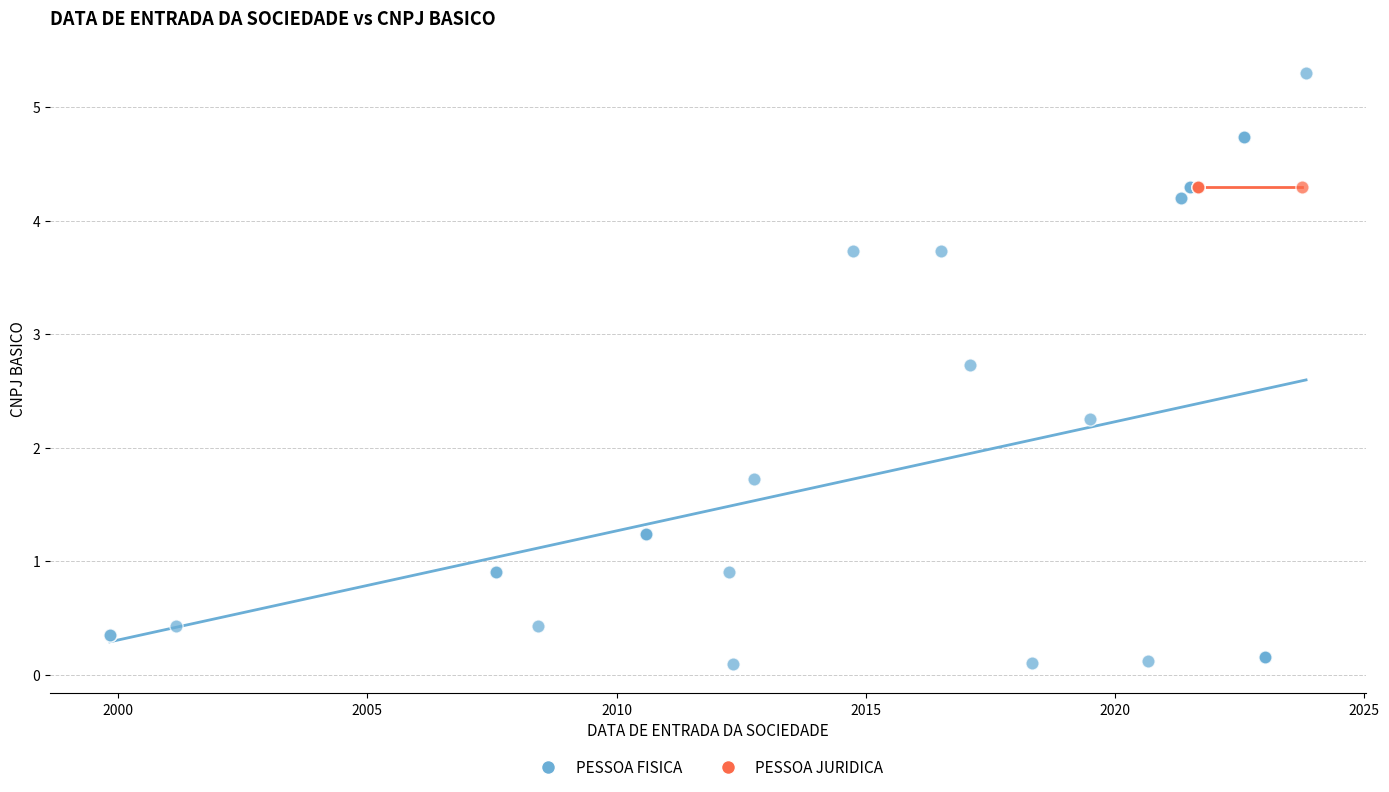

Which series reaches the minimum Y coordinate?

PESSOA FISICA